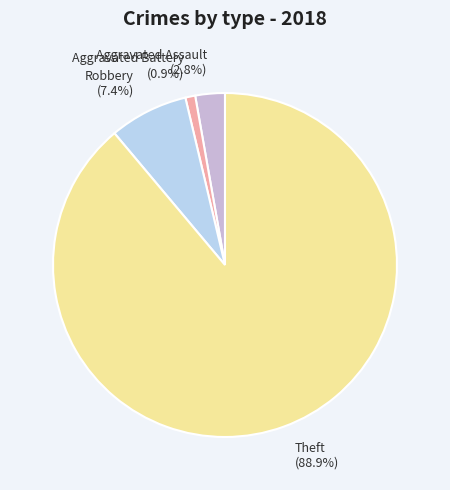

What is the majority slice?

Theft